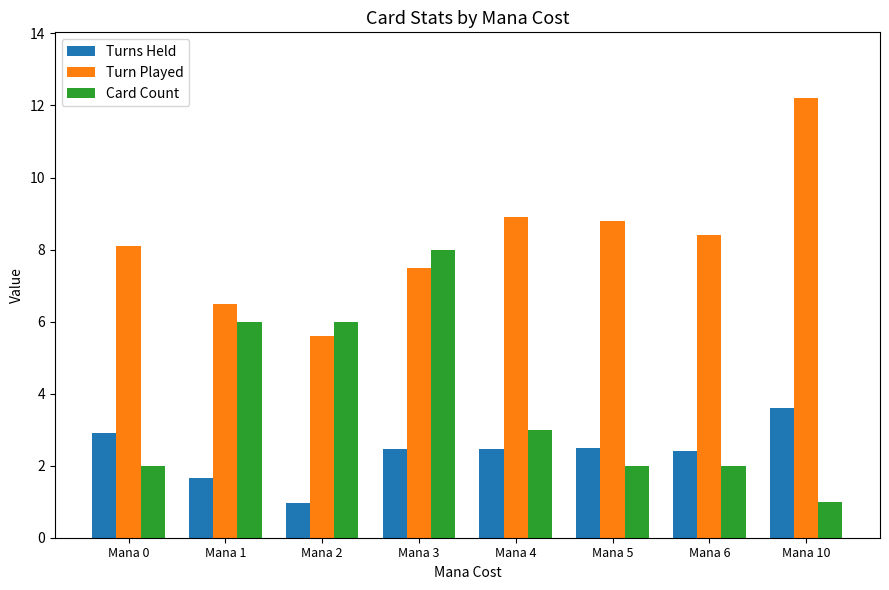

What is the difference between the highest and lowest values at Mana 2?

5.0